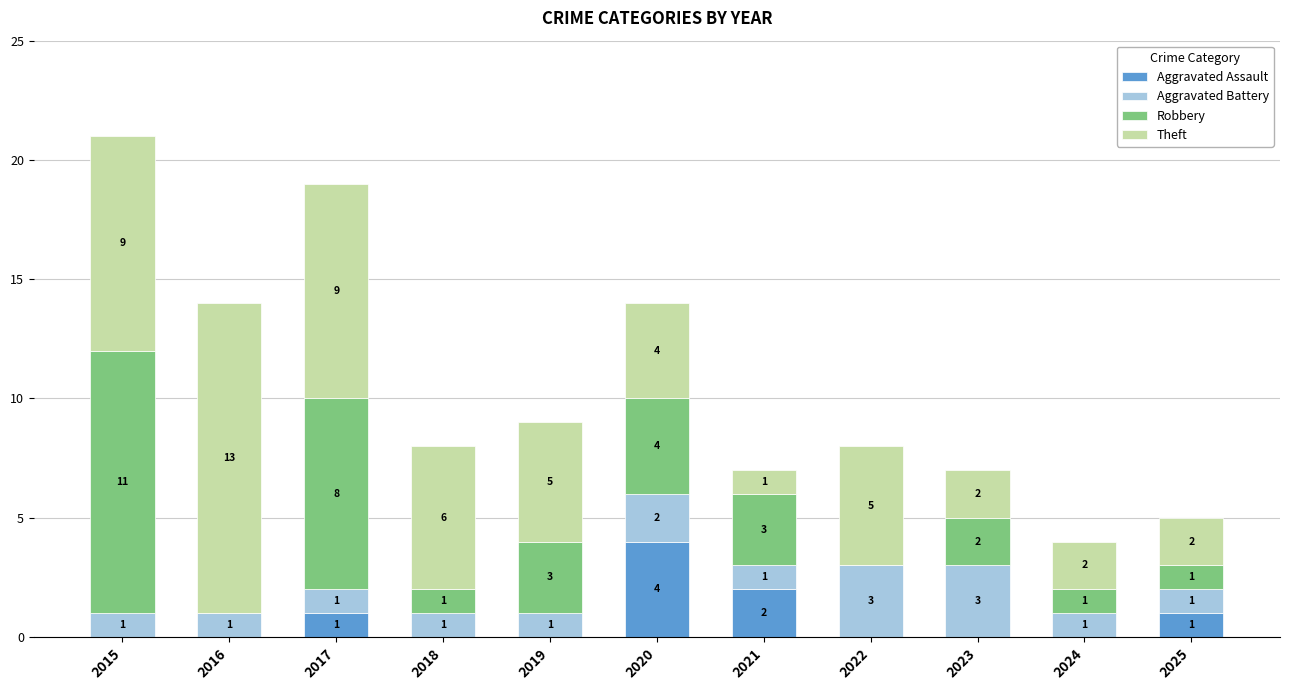

What is the maximum value for Aggravated Assault?

4